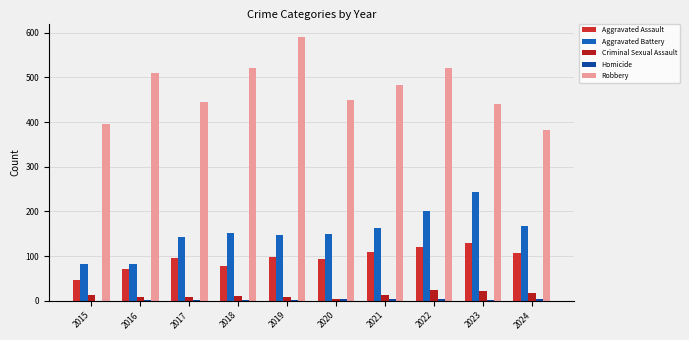

What value does the Robbery series have at 2018?

520